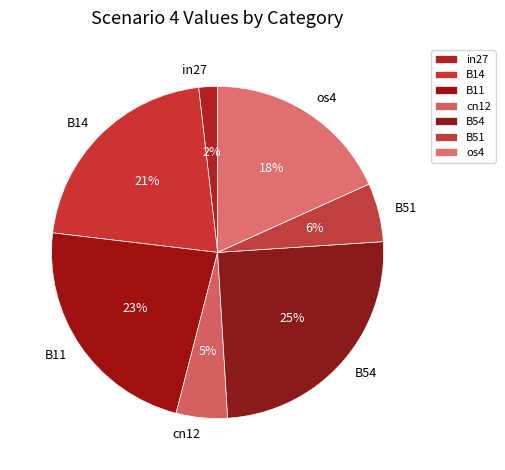

To the nearest percent, what is the combined percentage of B51 and os4?

24%